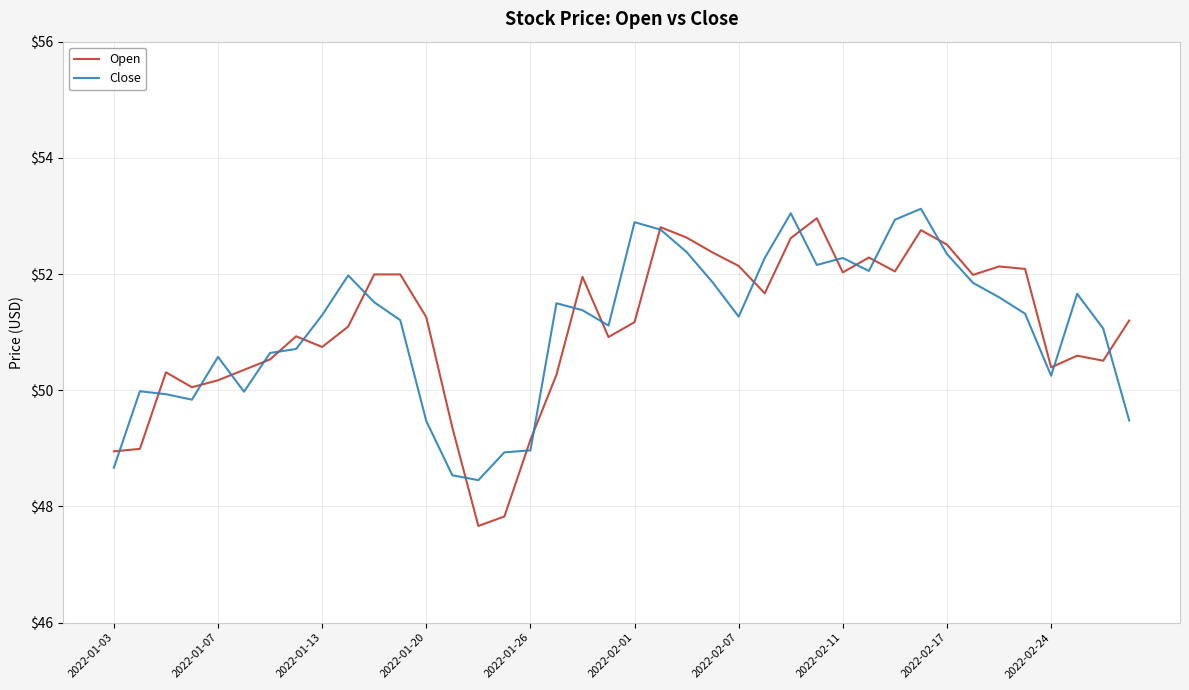

Which series has the largest range (max minus min)?

Open